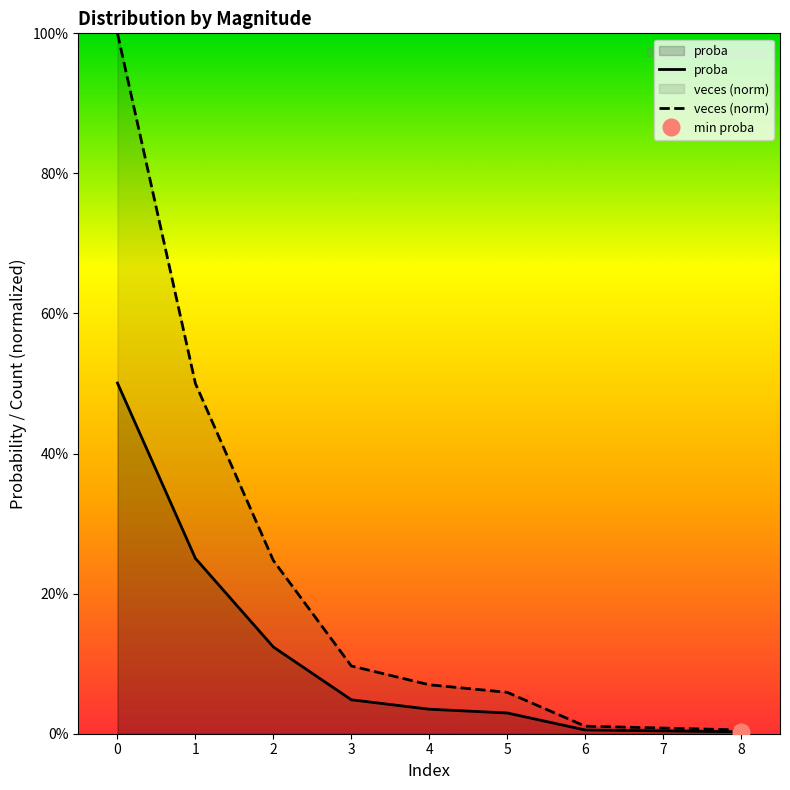

List the series in order of their peak value, lowest first.

proba, veces (norm)